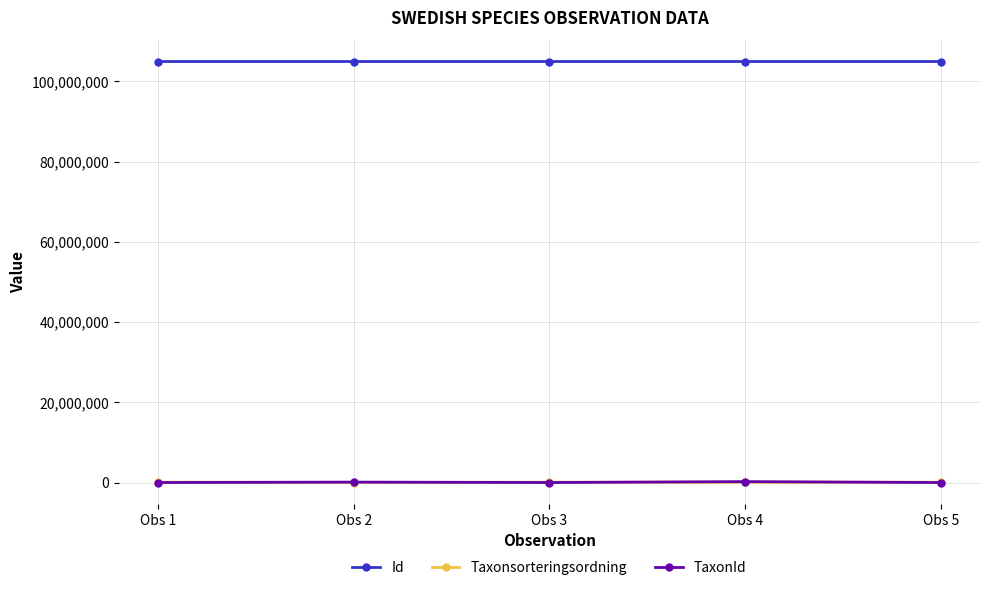

Count the number of categories in the chart.

5